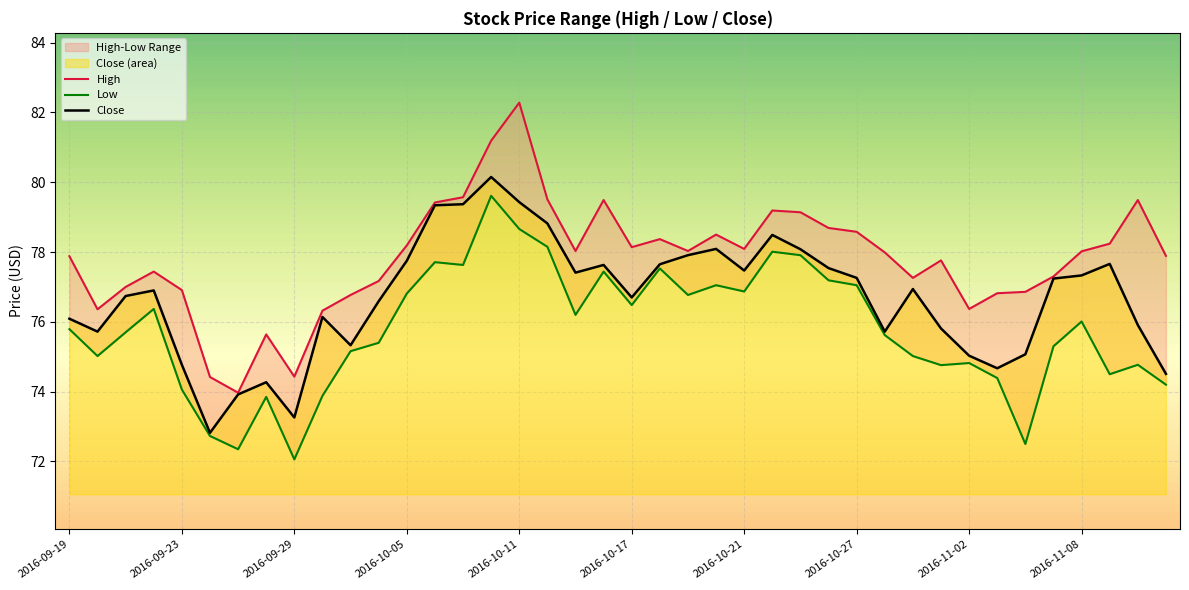

True or false: Low and High cross at least once.

False